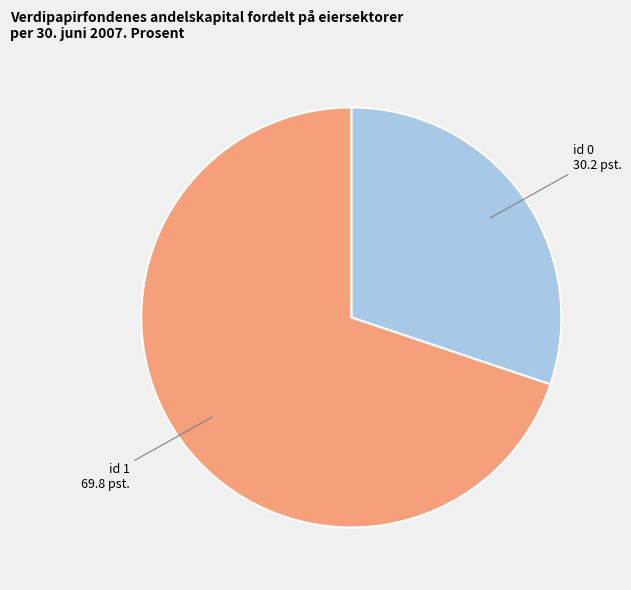

True or false: id 1 accounts for 56% of the total.

False